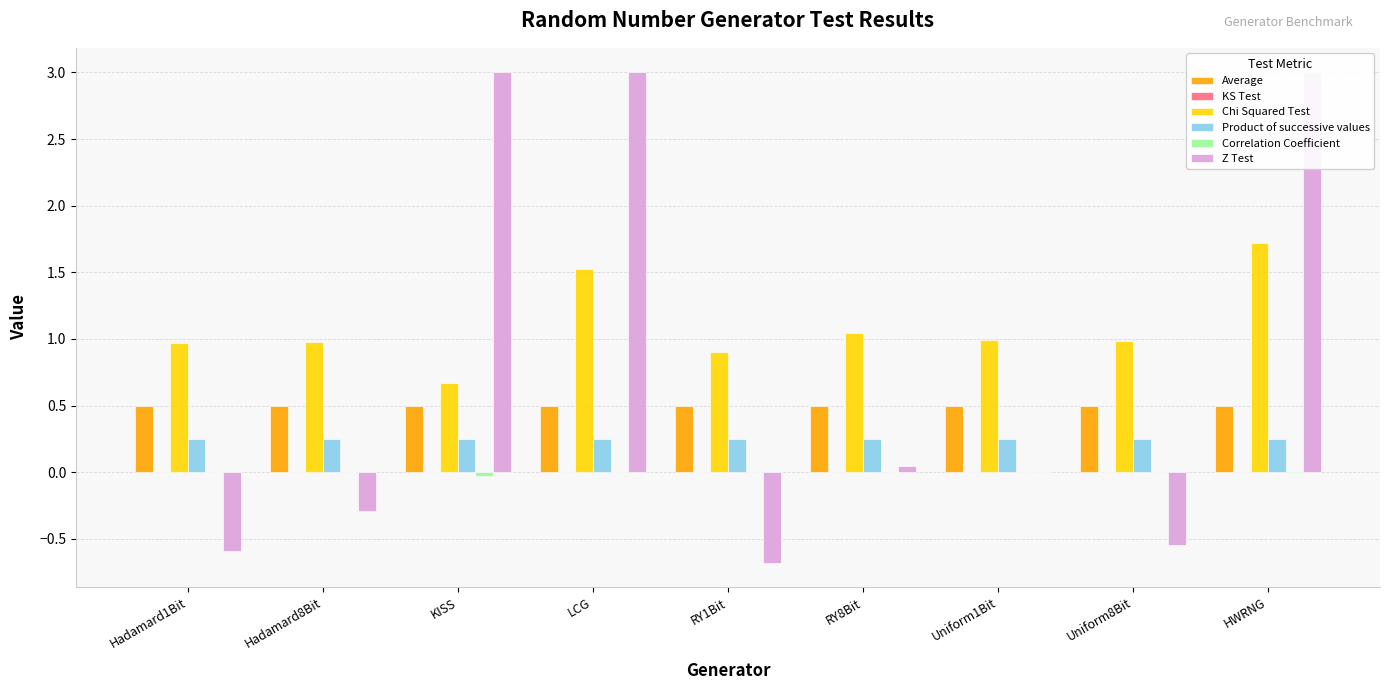

Reading left to right, extract all data points from this chart.

Average: 0.5	0.5	0.5	0.5	0.5	0.5	0.5	0.5	0.5
KS Test: 0.0	0.0	0.0	0.0	0.0	0.0	0.0	0.0	0.0
Chi Squared Test: 1.0	1.0	0.7	1.5	0.9	1.0	1.0	1.0	1.7
Product of successive values: 0.2	0.3	0.2	0.3	0.2	0.2	0.2	0.2	0.3
Correlation Coefficient: 0.0	0.0	-0.0	0.0	-0.0	0.0	0.0	-0.0	-0.0
Z Test: -0.6	-0.3	3.0	3.0	-0.7	0.0	0.0	-0.5	3.0